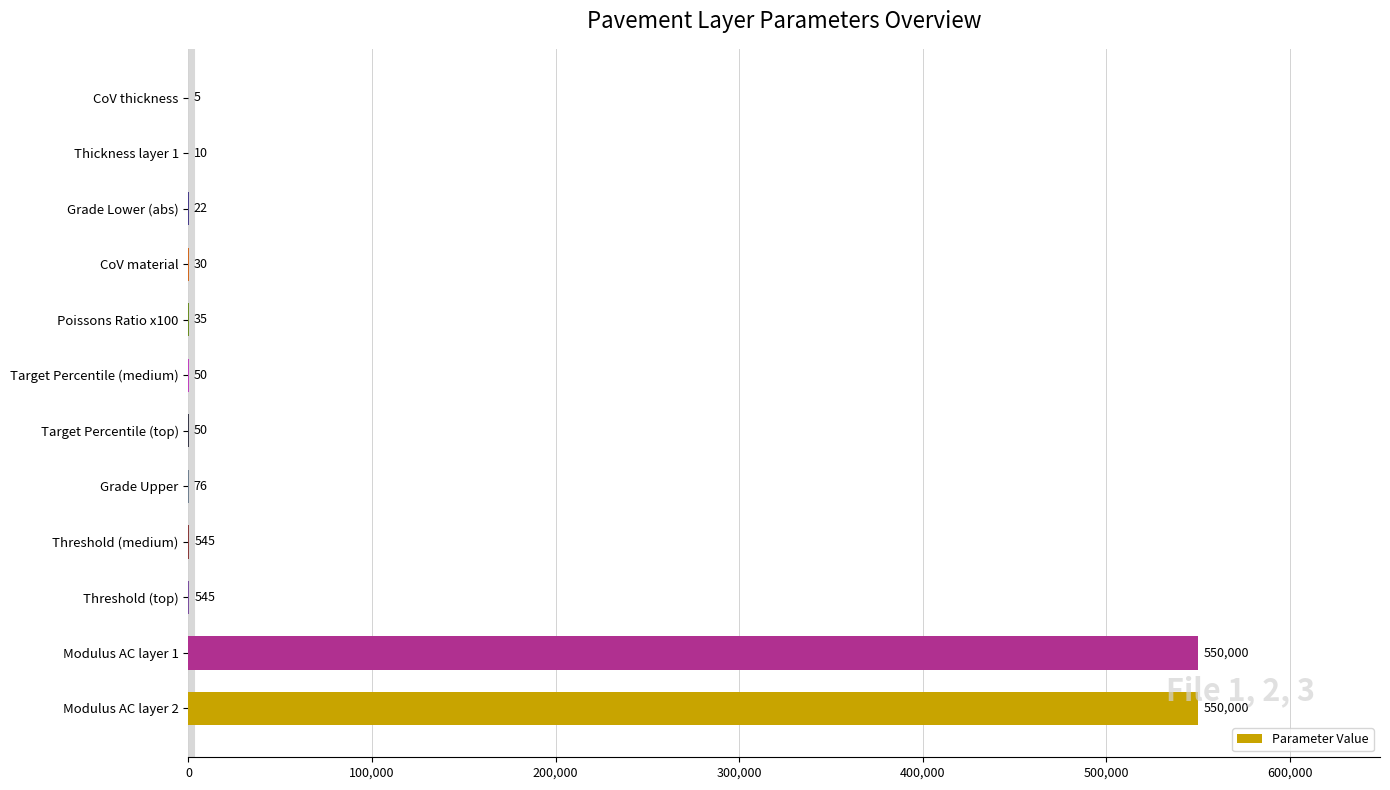

Is it true that the value at CoV thickness is 5?

True